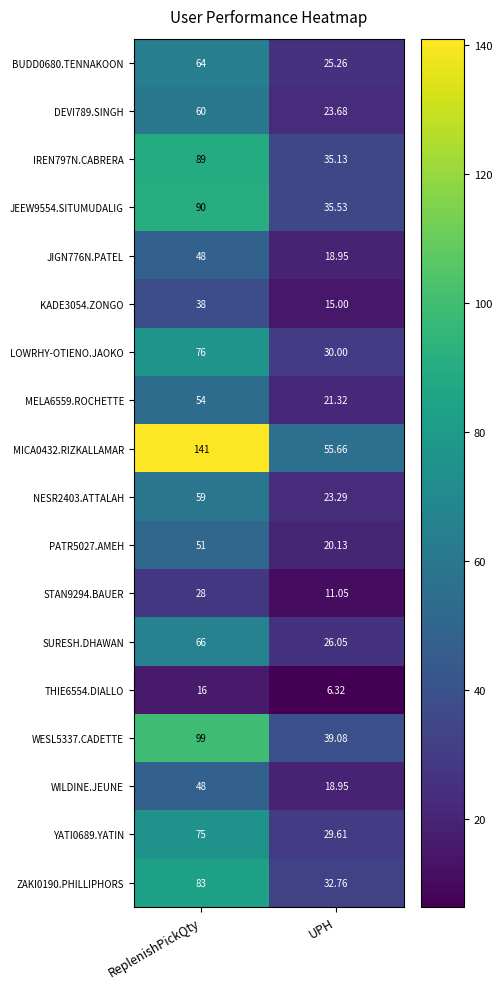

At which category does the chart reach its peak across all series?

ReplenishPickQty